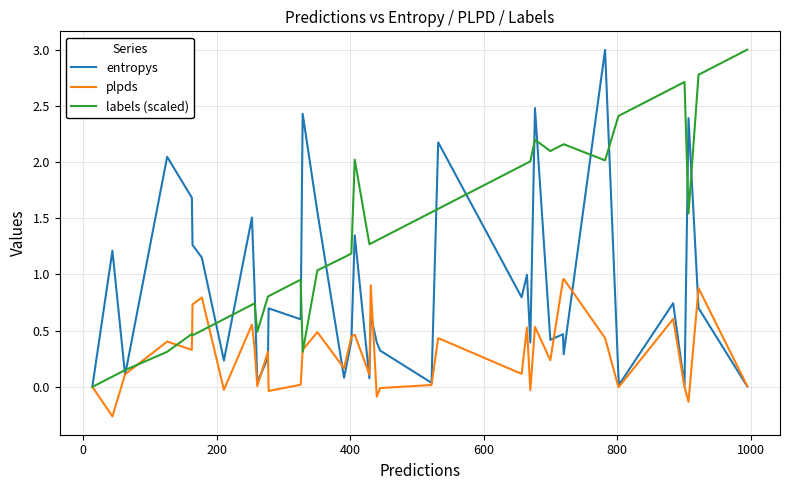

What is the greatest value displayed?

3.0